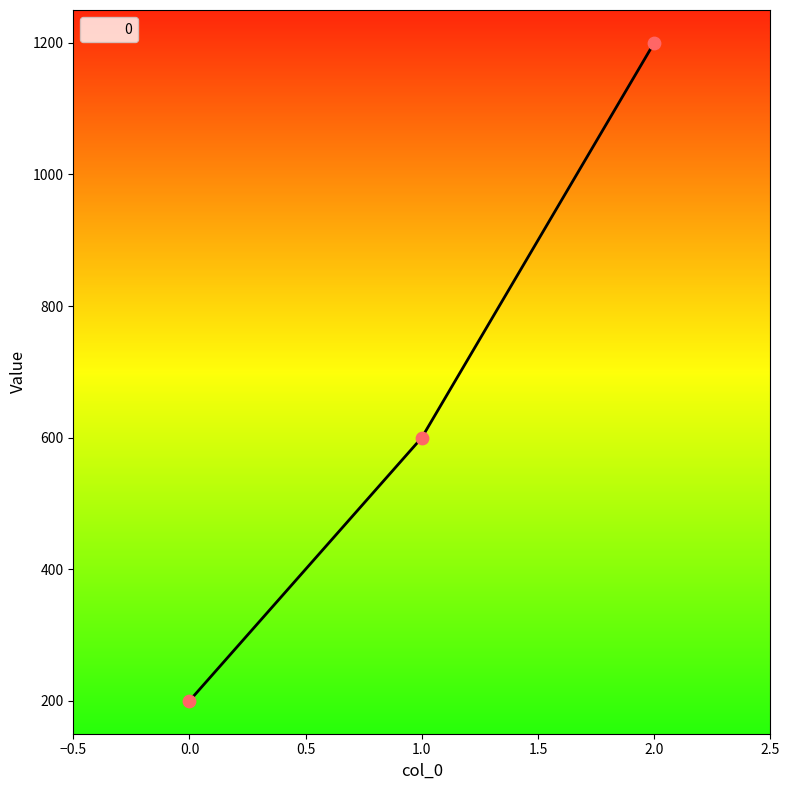

What is the change in value from 1.0 to 2.0?

+600